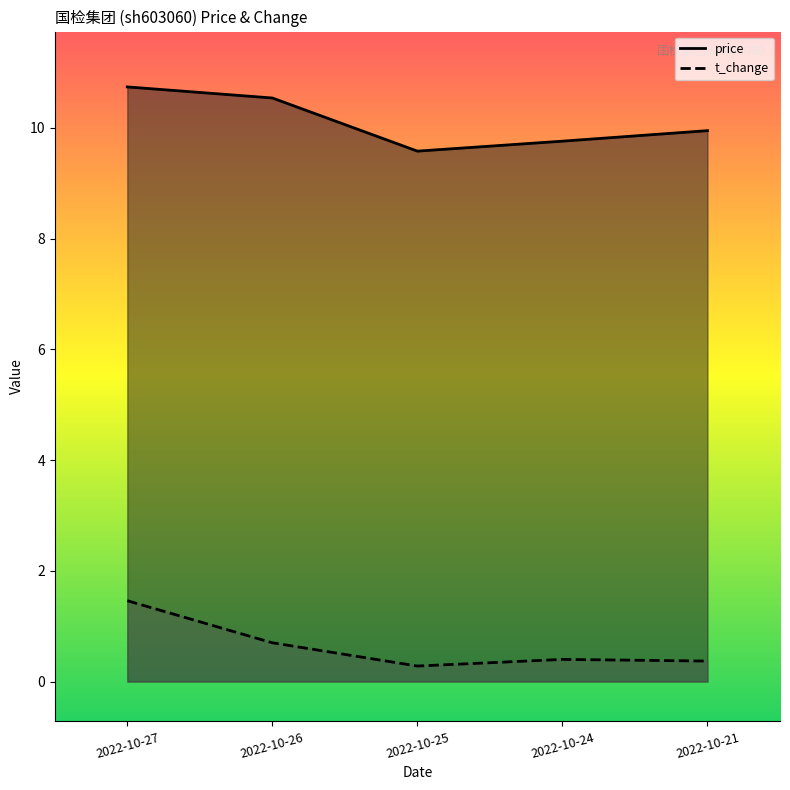

Rank the series at 2022-10-24 from lowest to highest value.

t_change, price